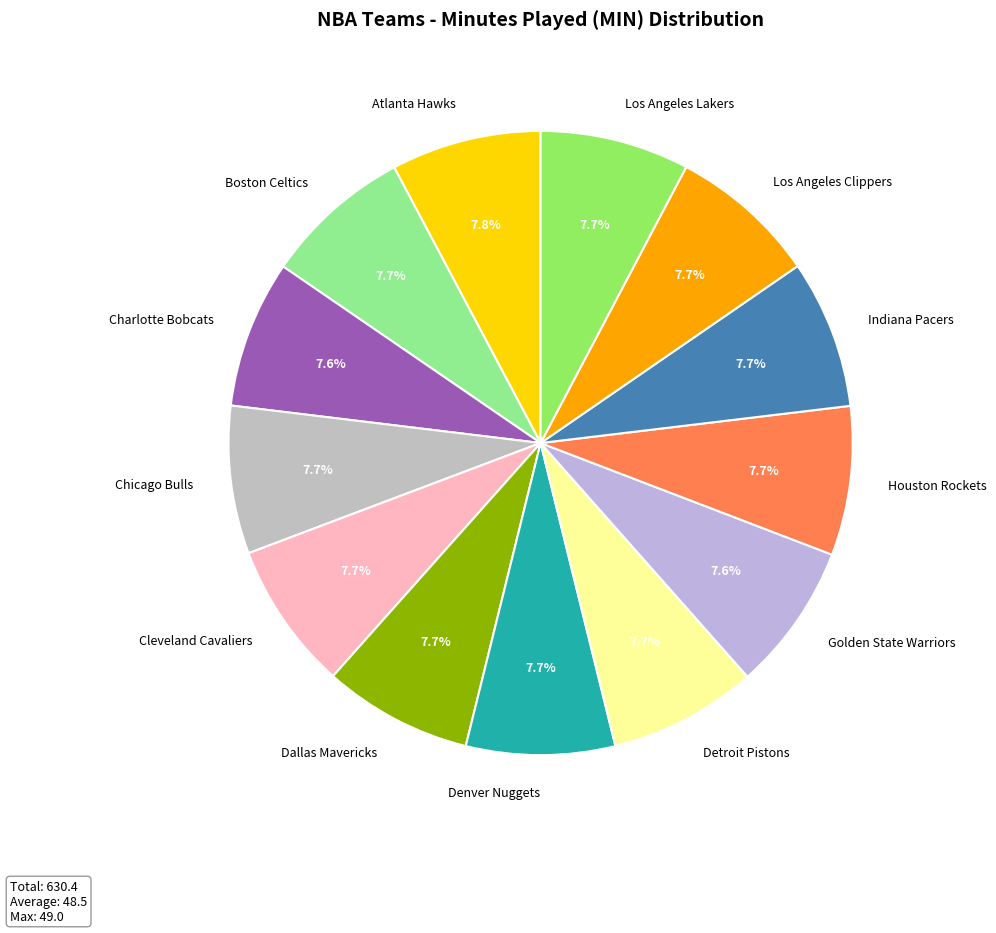

Count the number of slices in the pie.

13